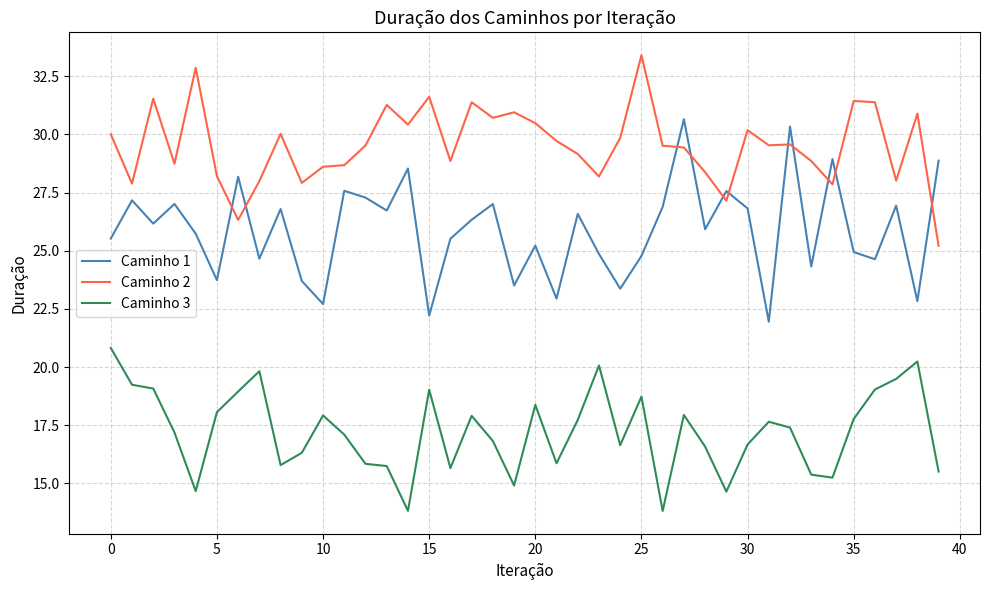

What is the greatest value displayed?

33.4